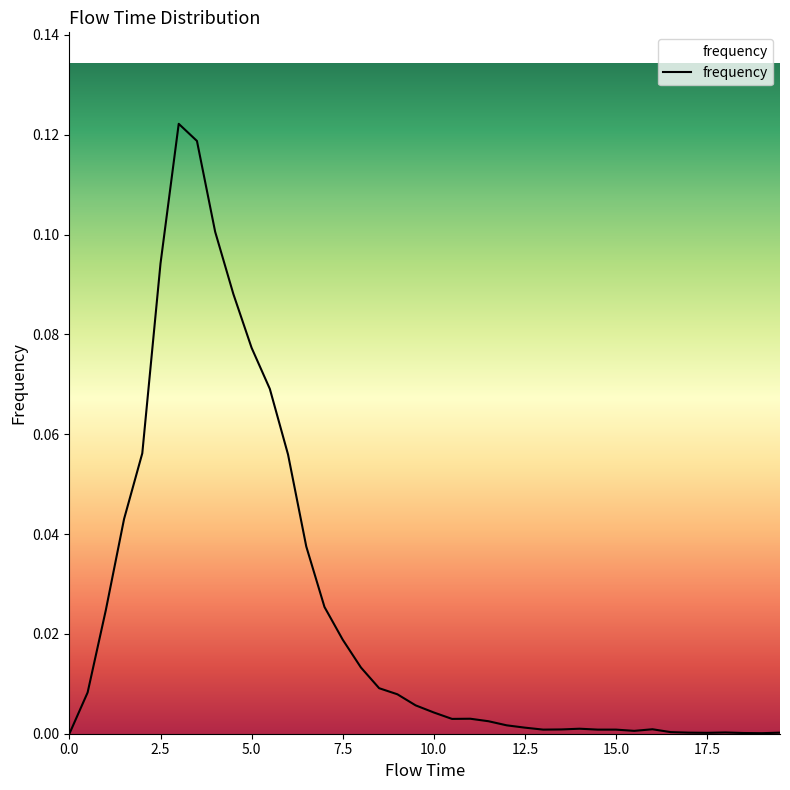

Does the chart have visible grid lines?

No